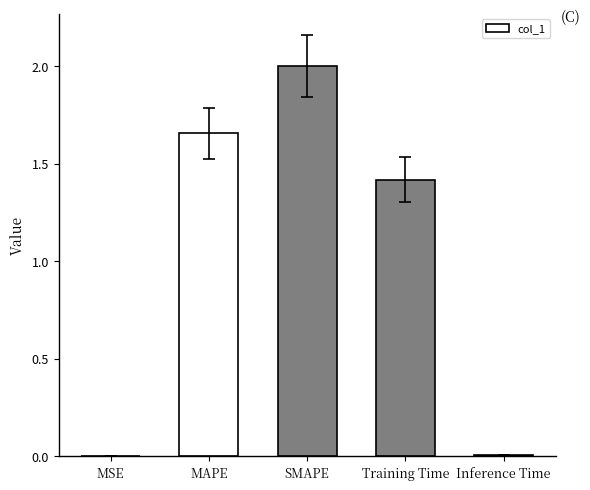

Is it true that the value at MSE is 0.0?

True